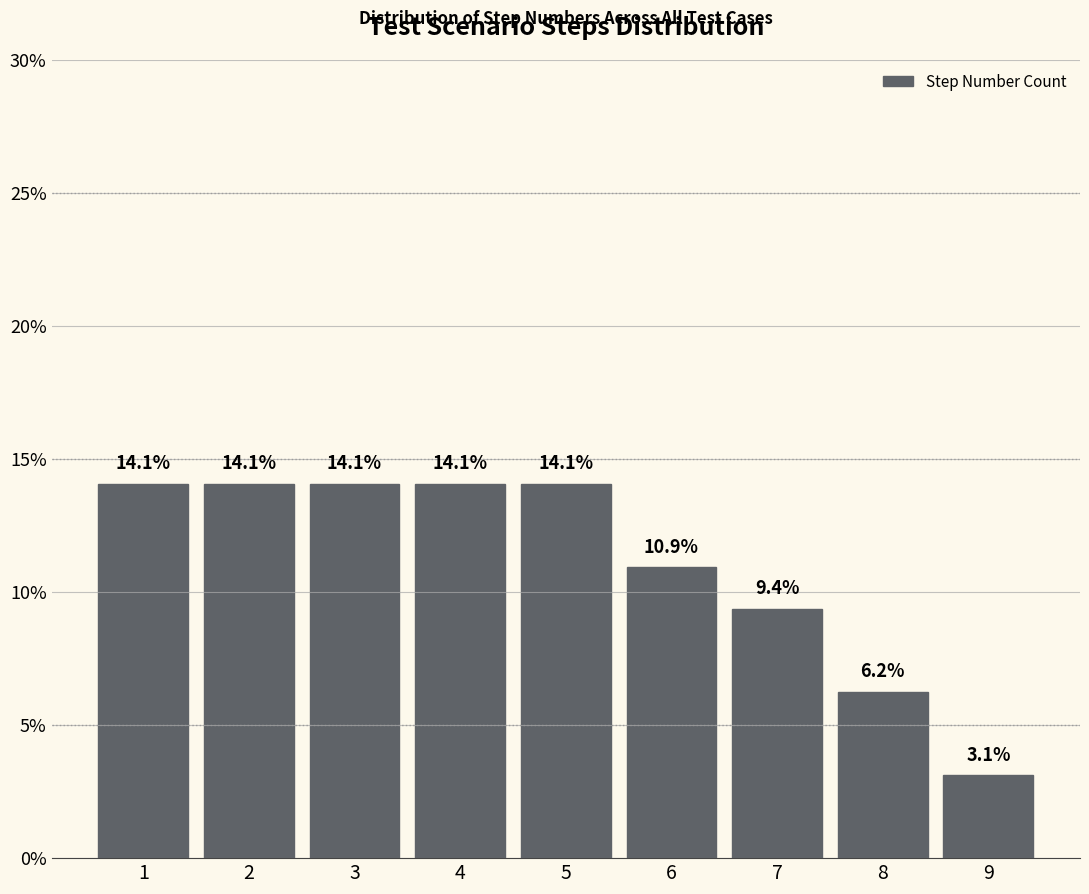

What is the average value?

11.1